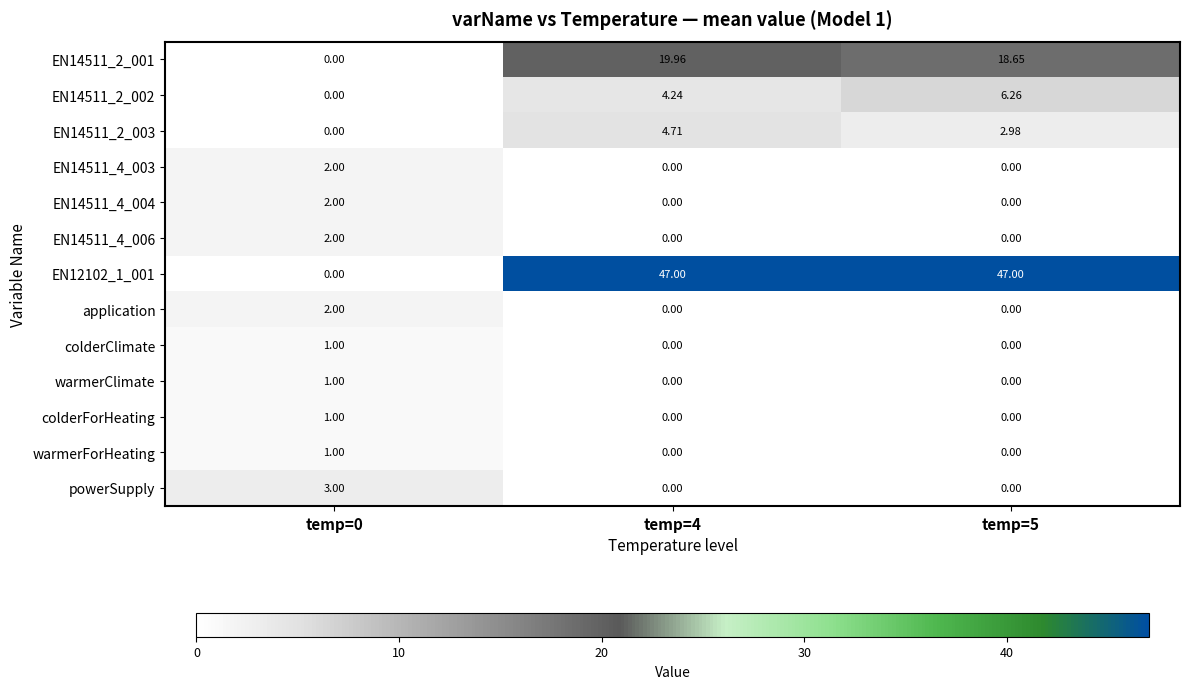

Is the value of EN12102_1_001 at temp=0 greater than the value of warmerForHeating at temp=0?

No